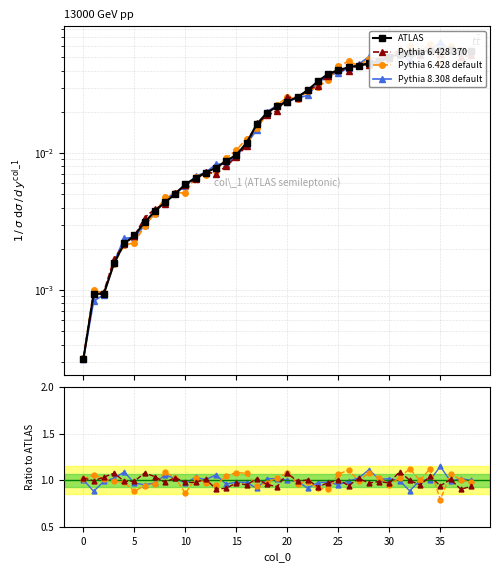

Does the chart have visible grid lines?

Yes